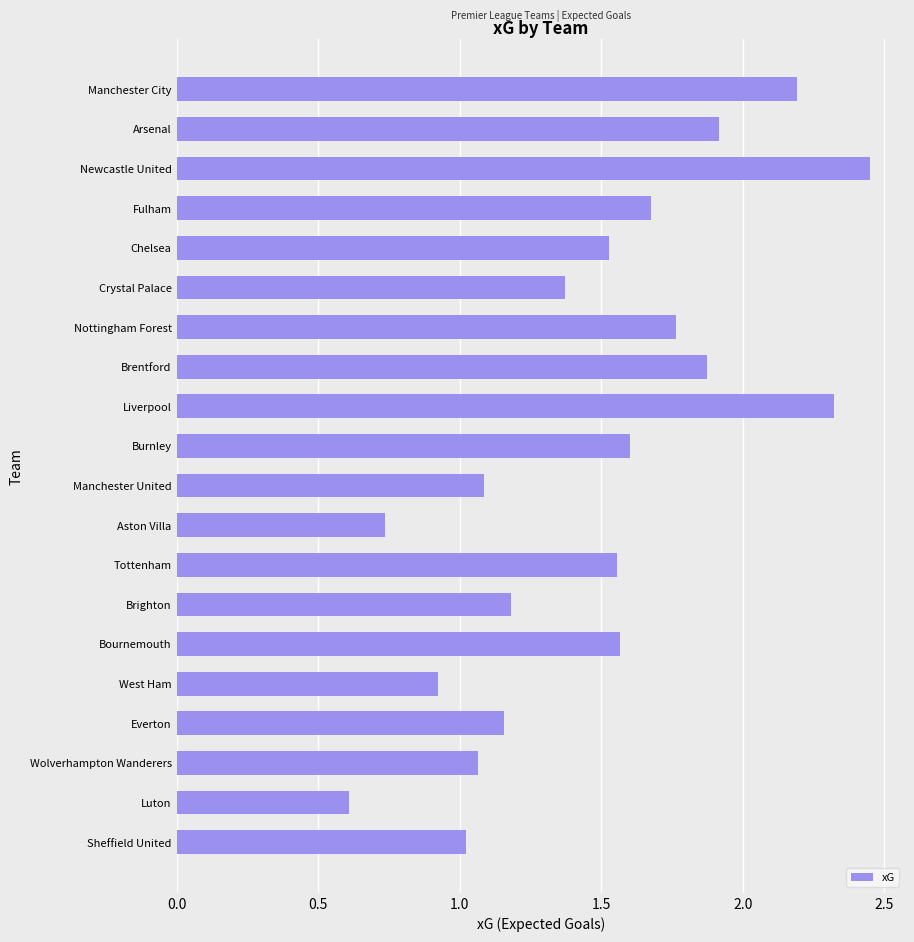

Count the number of categories in the chart.

20